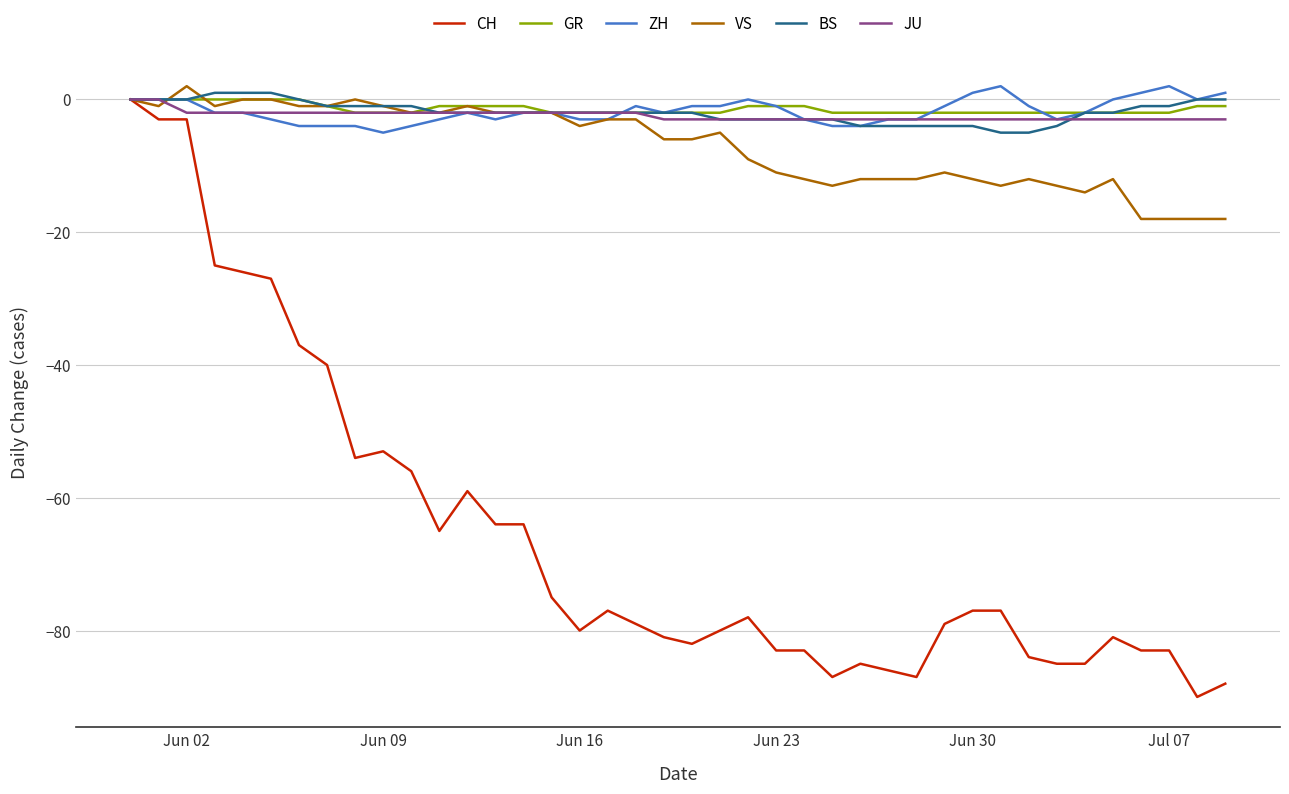

Reading left to right, list all the values displayed in this chart.

CH: 0	-3	-3	-25	-26	-27	-37	-40	-54	-53	-56	-65	-59	-64	-64	-75	-80	-77	-79	-81	-82	-80	-78	-83	-83	-87	-85	-86	-87	-79	-77	-77	-84	-85	-85	-81	-83	-83	-90	-88
GR: 0	0	0	0	0	0	0	-1	-2	-2	-2	-1	-1	-1	-1	-2	-2	-2	-2	-2	-2	-2	-1	-1	-1	-2	-2	-2	-2	-2	-2	-2	-2	-2	-2	-2	-2	-2	-1	-1
ZH: 0	0	0	-2	-2	-3	-4	-4	-4	-5	-4	-3	-2	-3	-2	-2	-3	-3	-1	-2	-1	-1	0	-1	-3	-4	-4	-3	-3	-1	1	2	-1	-3	-2	0	1	2	0	1
VS: 0	-1	2	-1	0	0	-1	-1	0	-1	-2	-2	-1	-2	-2	-2	-4	-3	-3	-6	-6	-5	-9	-11	-12	-13	-12	-12	-12	-11	-12	-13	-12	-13	-14	-12	-18	-18	-18	-18
BS: 0	0	0	1	1	1	0	-1	-1	-1	-1	-2	-2	-2	-2	-2	-2	-2	-2	-2	-2	-3	-3	-3	-3	-3	-4	-4	-4	-4	-4	-5	-5	-4	-2	-2	-1	-1	0	0
JU: 0	0	-2	-2	-2	-2	-2	-2	-2	-2	-2	-2	-2	-2	-2	-2	-2	-2	-2	-3	-3	-3	-3	-3	-3	-3	-3	-3	-3	-3	-3	-3	-3	-3	-3	-3	-3	-3	-3	-3